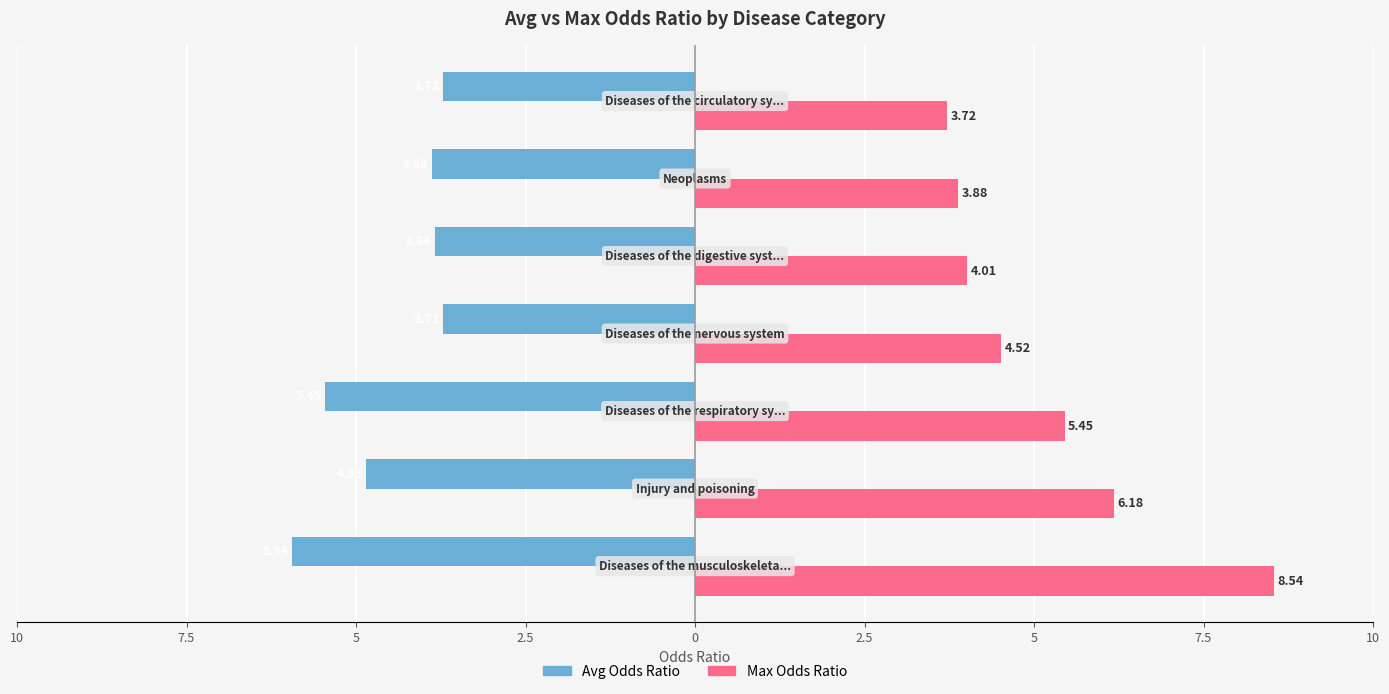

What are all the series names shown in the legend?

Avg Odds Ratio, Max Odds Ratio